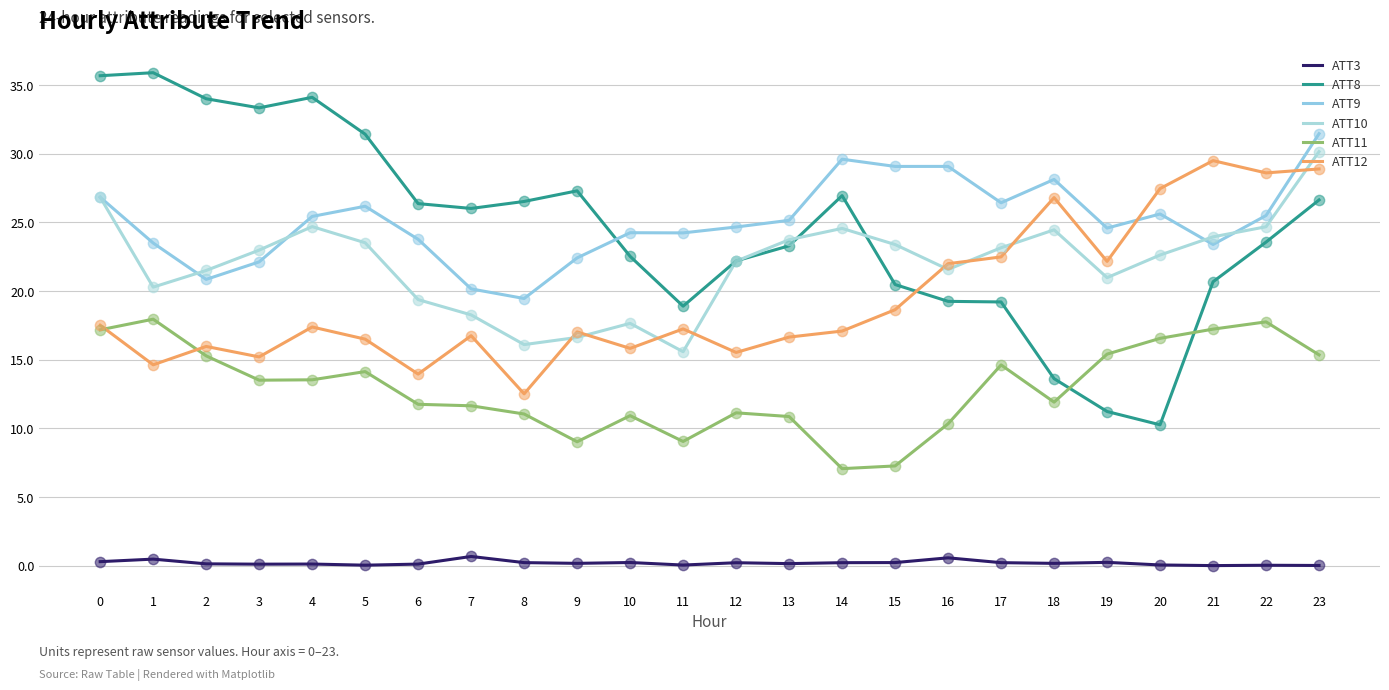

At how many categories does at least one series exceed 23?

24